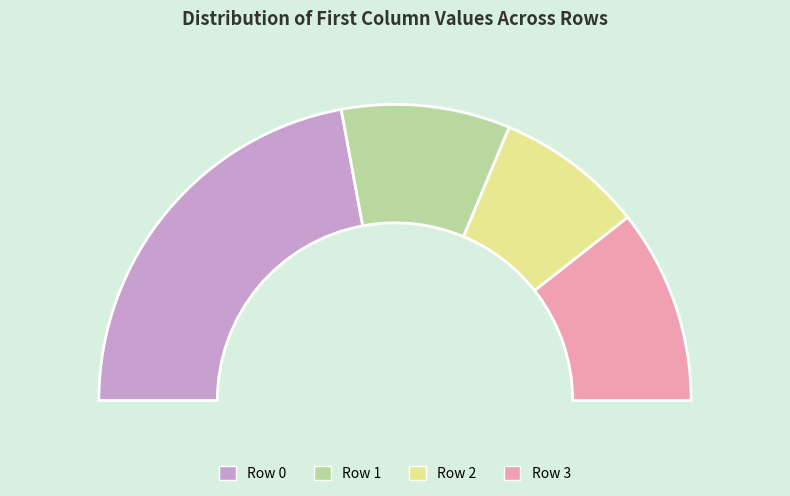

Count the number of slices in the pie.

8